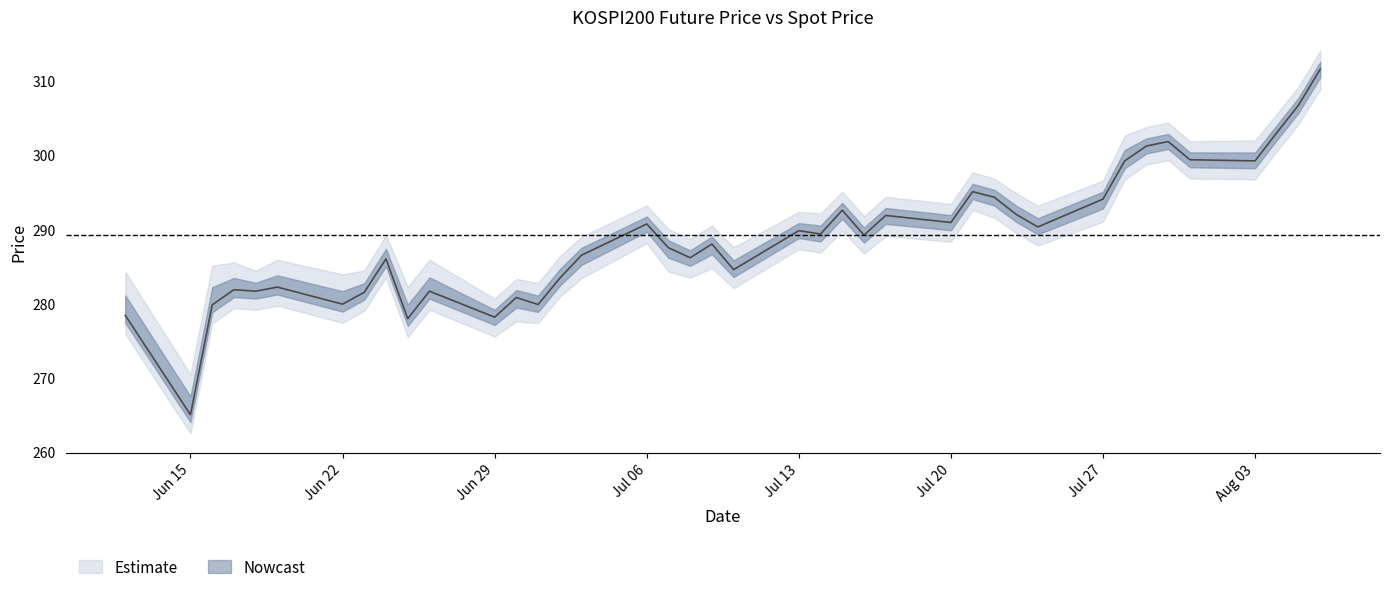

What is the maximum value shown in the chart?

311.6